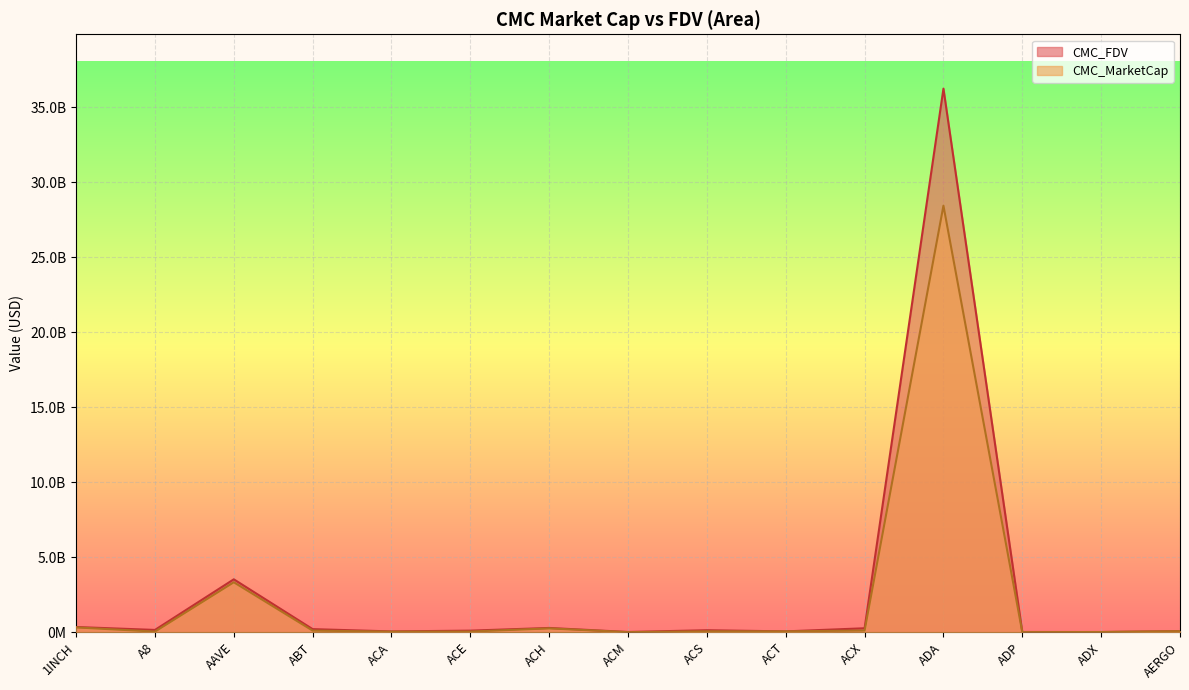

At which category is the sum across all series the highest?

ADA